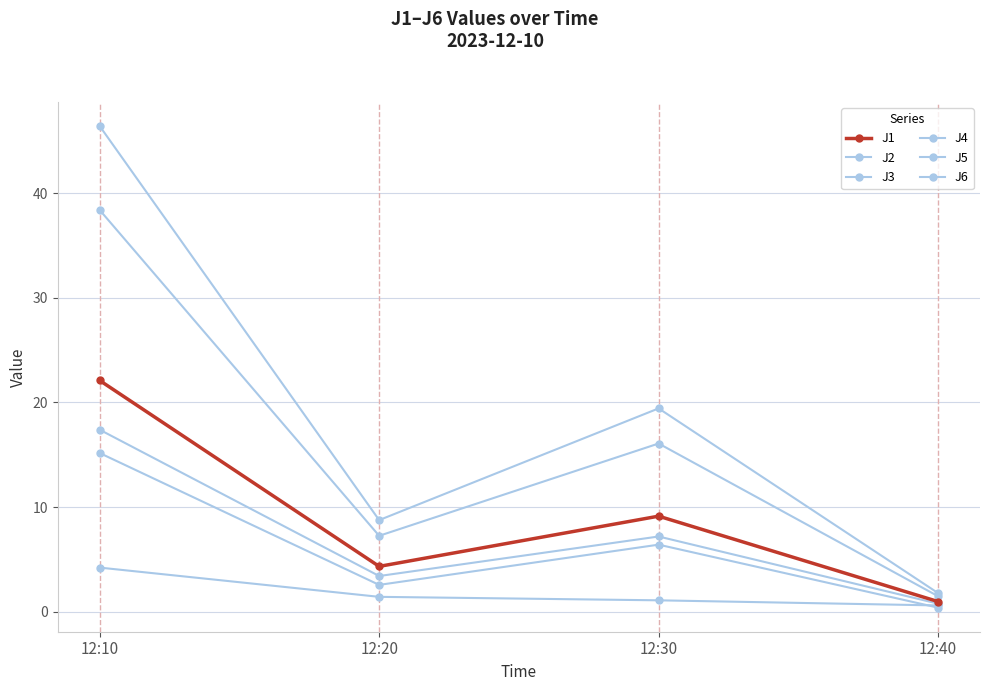

How many lines are shown in the chart?

6